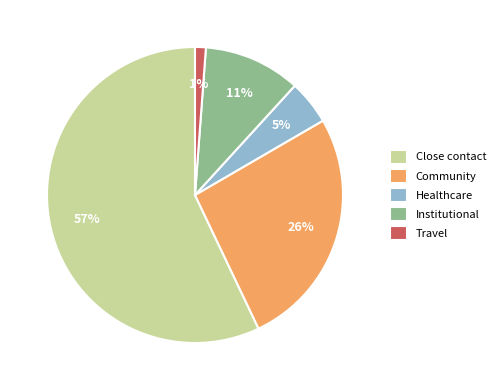

Which slice is the largest?

Close contact